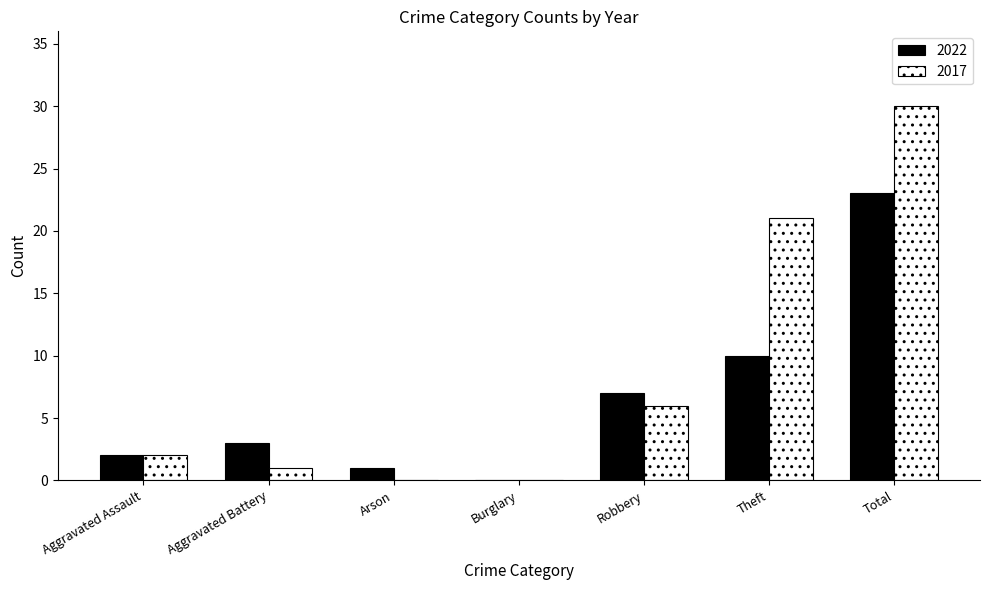

How many series are shown in this chart?

2